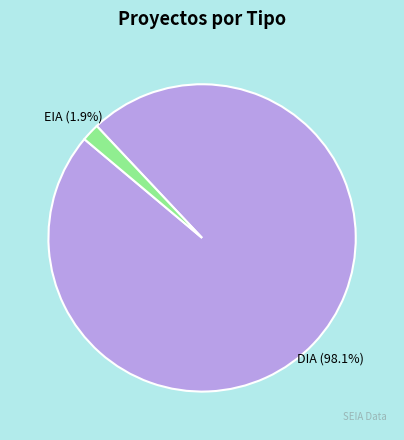

Does DIA account for over 50% of the chart?

Yes